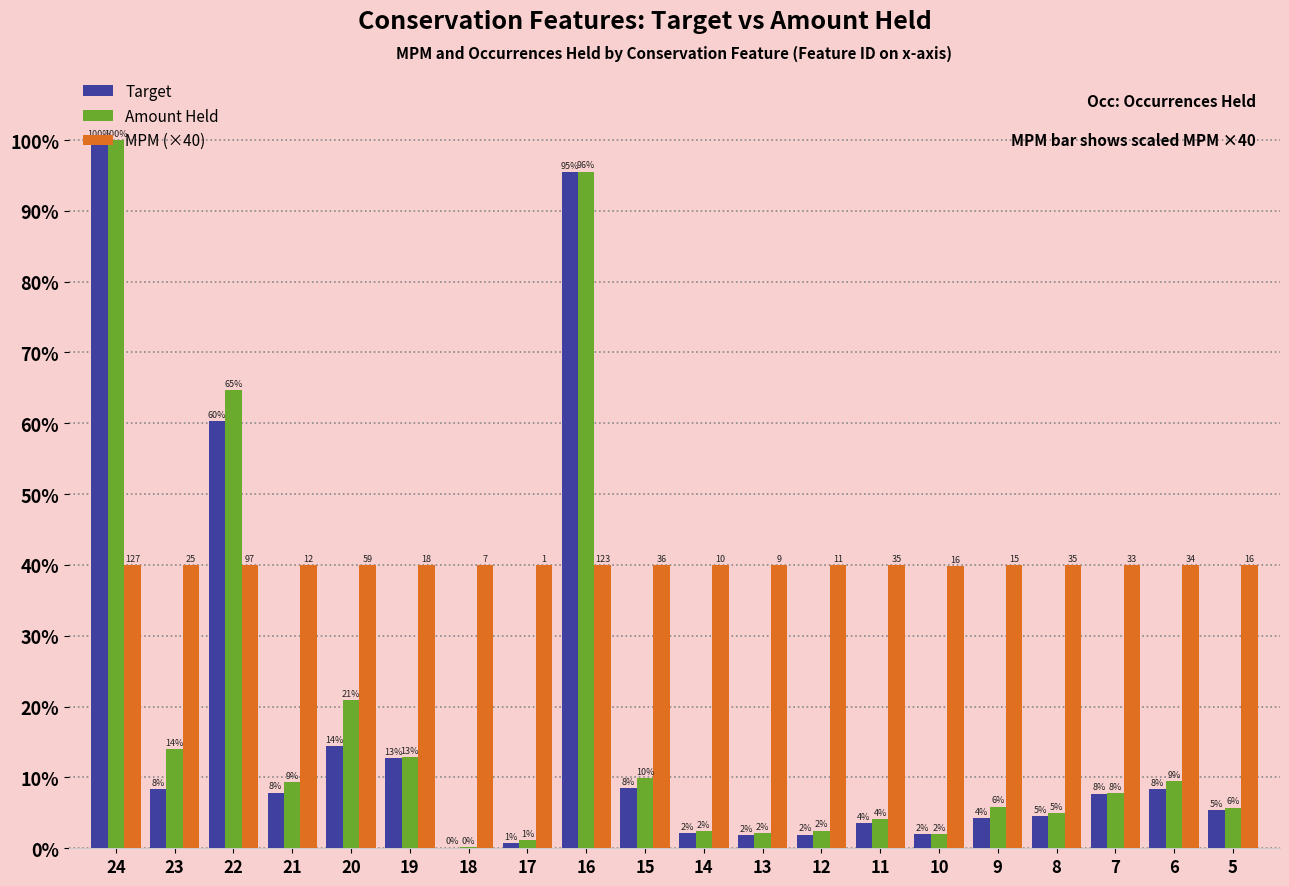

Are the bars horizontal?

No